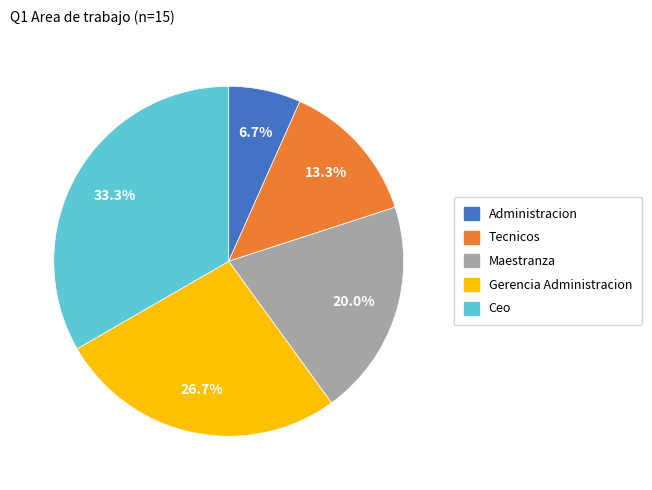

What percentage is NOT represented by Ceo?

66.7%